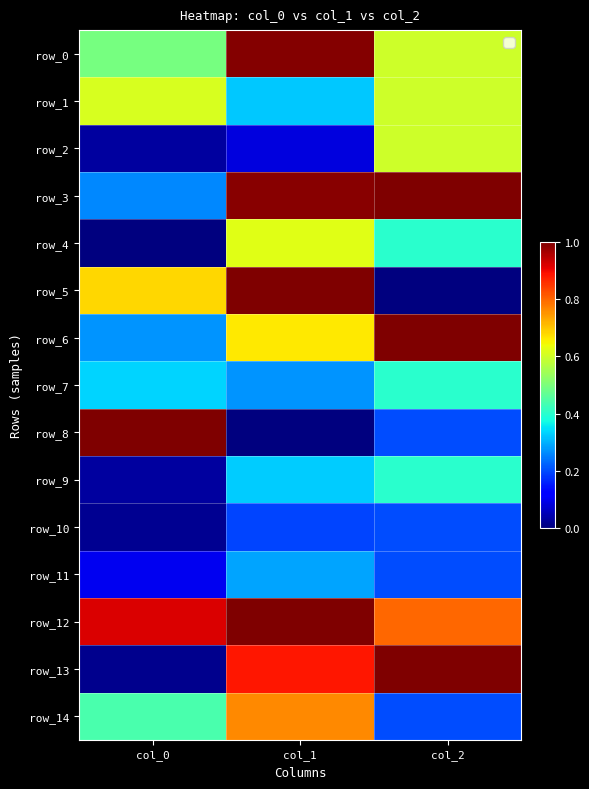

Is the value of row_6 at col_0 greater than the value of row_10 at col_1?

Yes